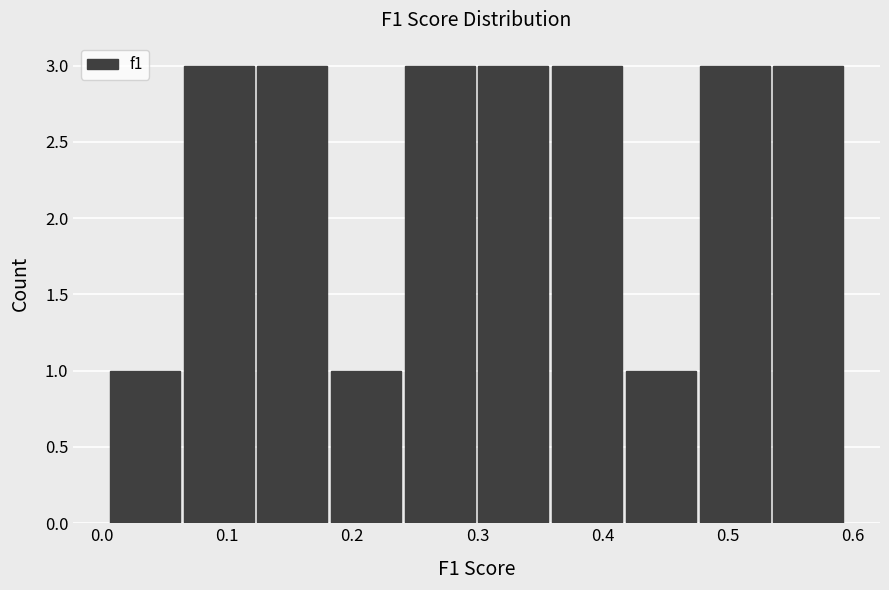

Reading left to right, transcribe this chart: for each bar, give the range it covers on the x-axis and its height. Neither the bar edges nor the heights are printed on the chart, so give them approximately, as read against the axes.

0.01 to 0.07: 1
0.07 to 0.12: 3
0.12 to 0.18: 3
0.18 to 0.24: 1
0.24 to 0.30: 3
0.30 to 0.36: 3
0.36 to 0.42: 3
0.42 to 0.48: 1
0.48 to 0.54: 3
0.54 to 0.60: 3